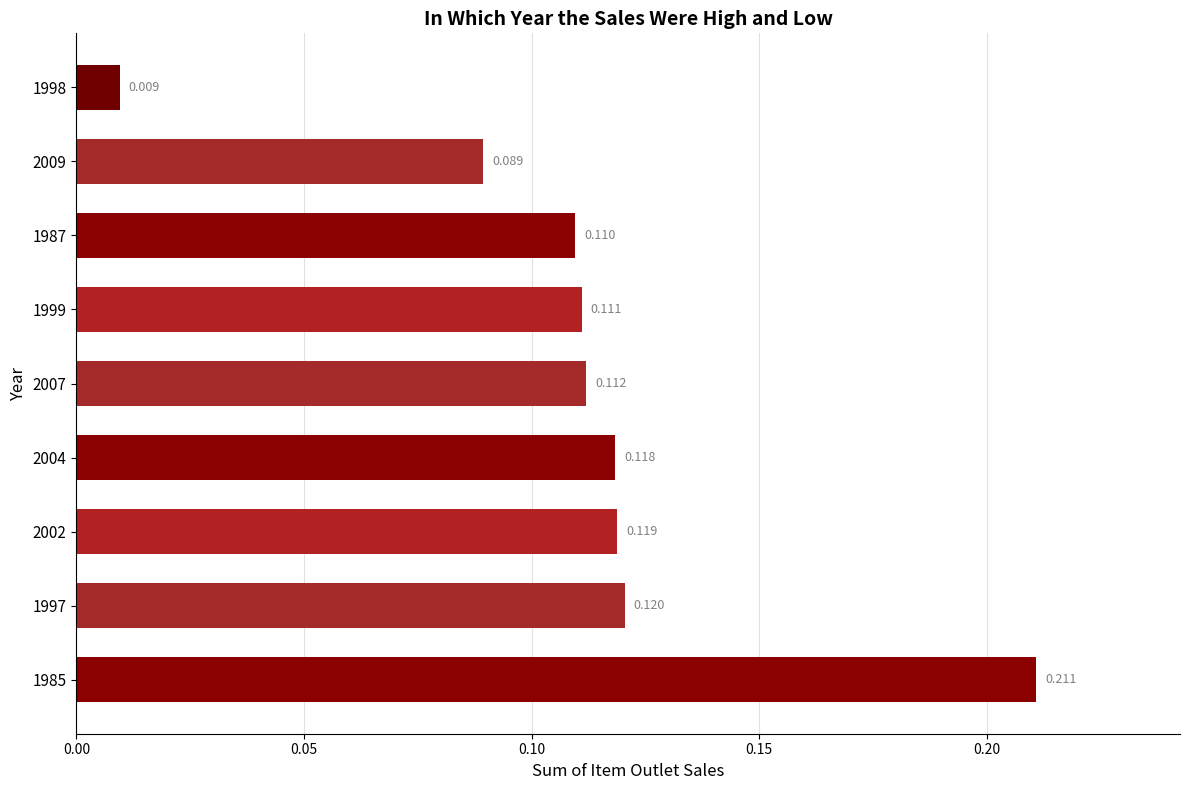

What is the difference between the second highest and minimum values?

0.1